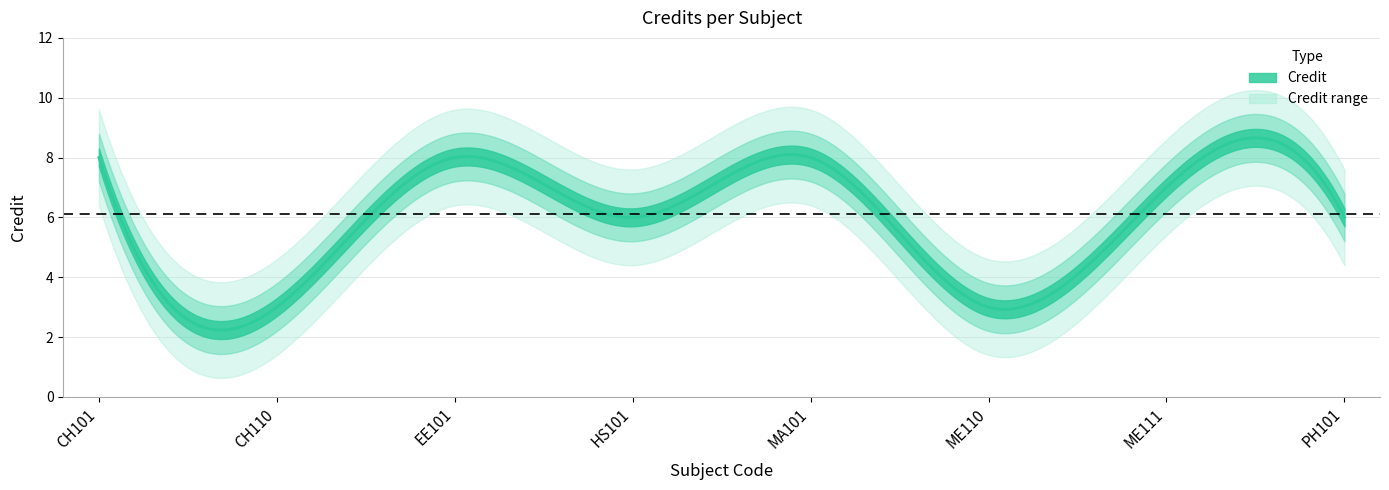

What is the minimum value shown in the chart?

3